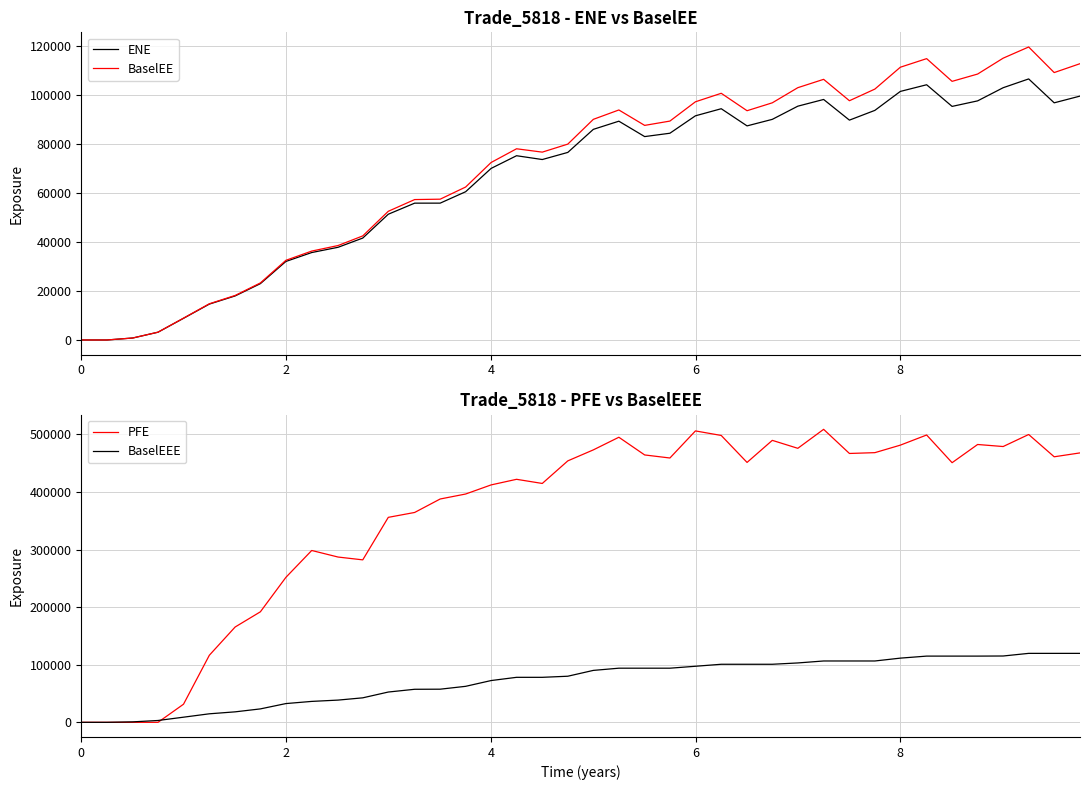

What is the average value of the PFE series?

360194.5